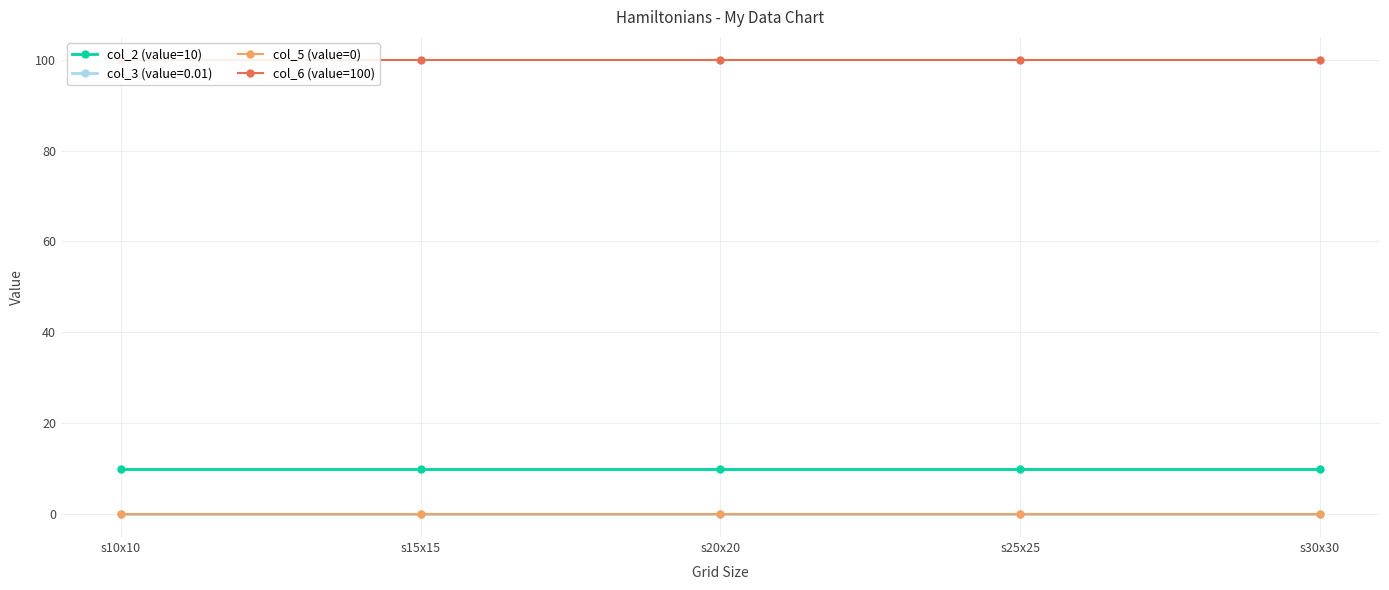

Which series has the largest total across all categories?

col_6 (value=100)